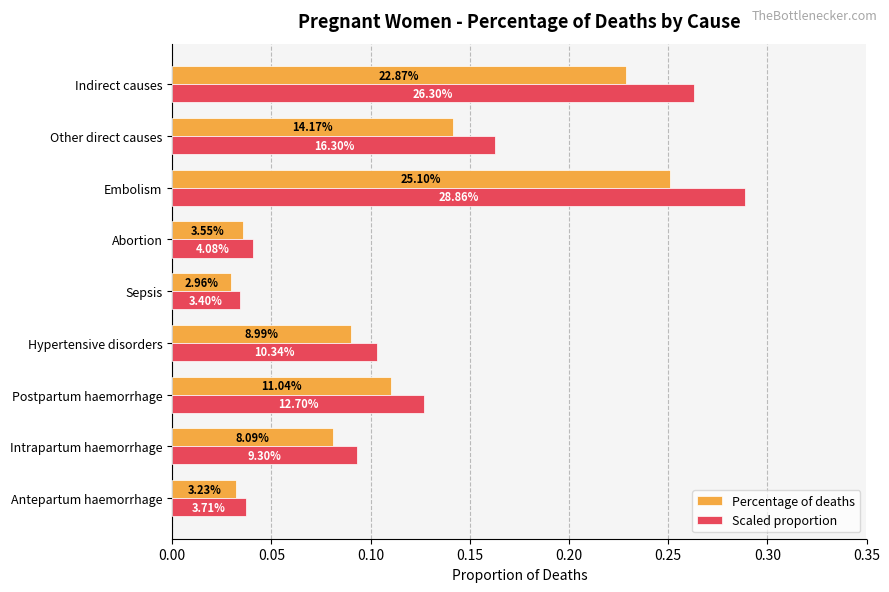

What are all the series names shown in the legend?

Percentage of deaths, Scaled proportion